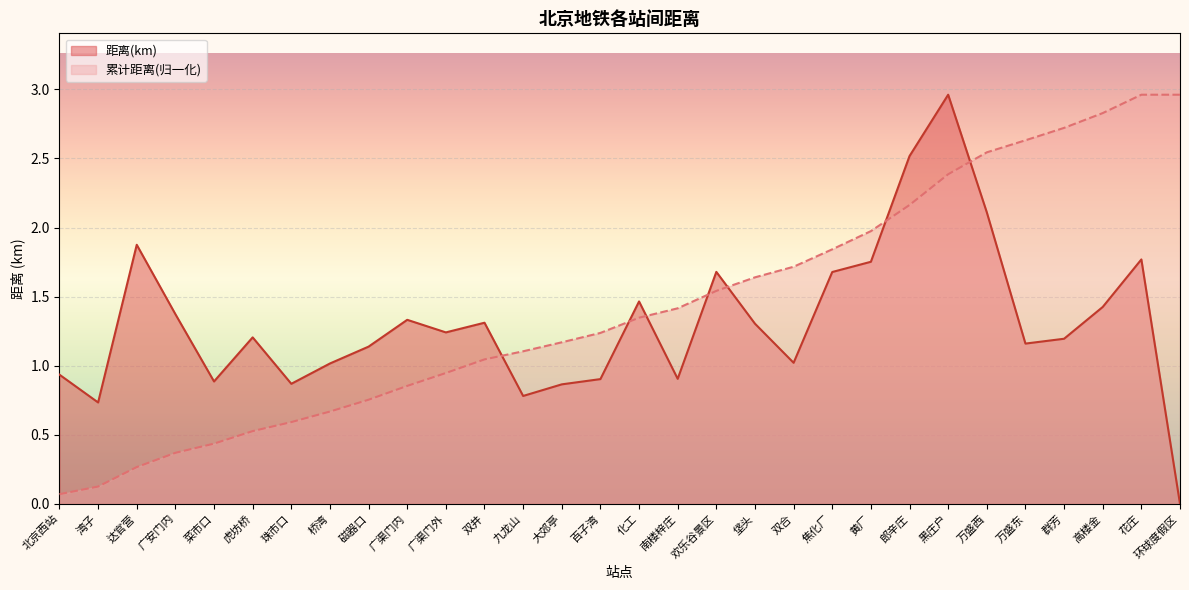

How many lines are shown in the chart?

2